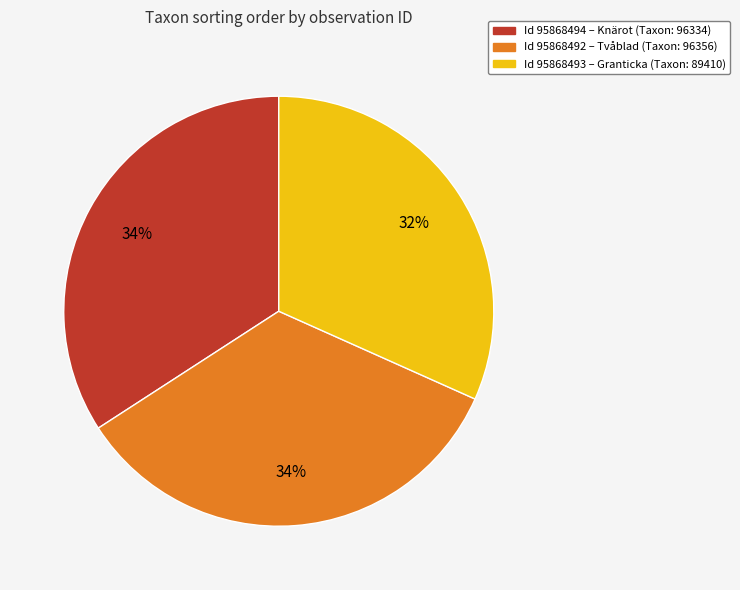

To the nearest percent, what is the average slice percentage?

33%